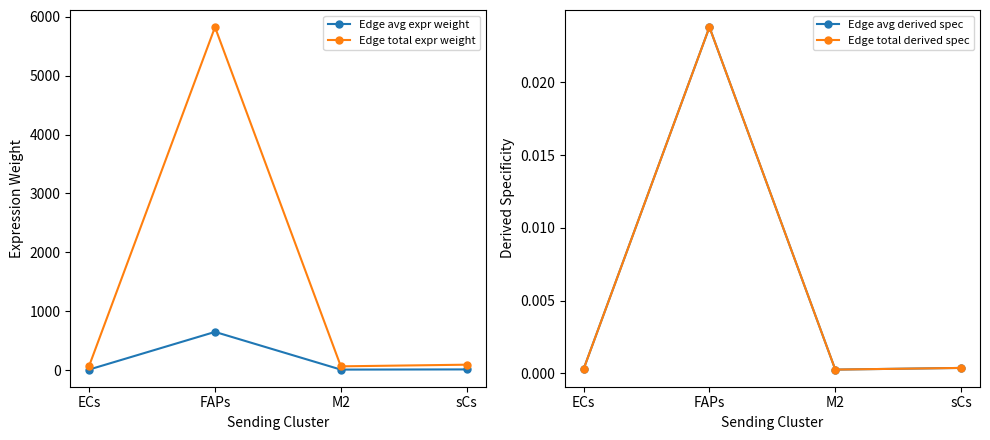

What position from the left is ECs?

1